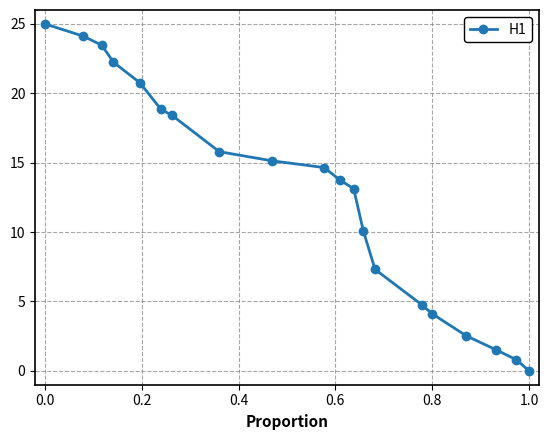

How many data points are above 14?

10